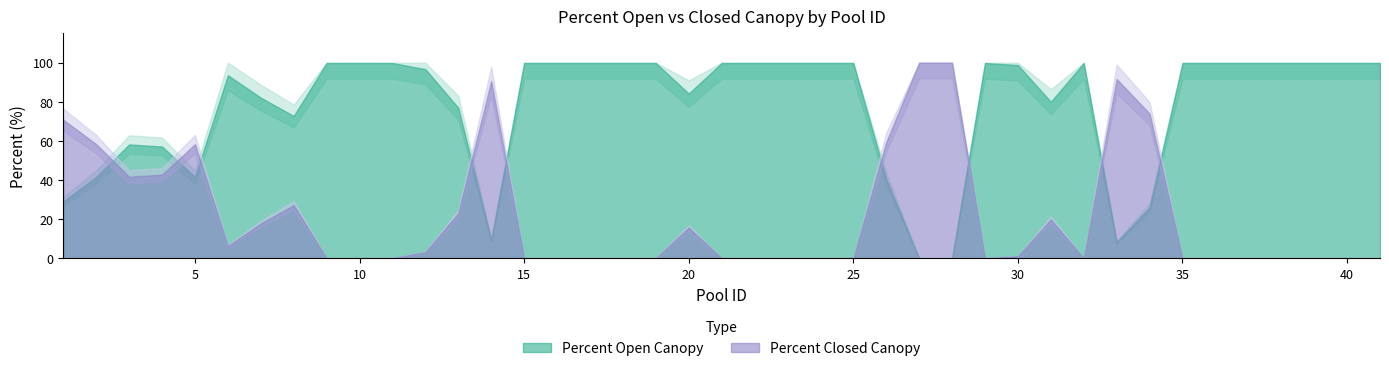

Which series has the largest total across all categories?

Percent Open Canopy